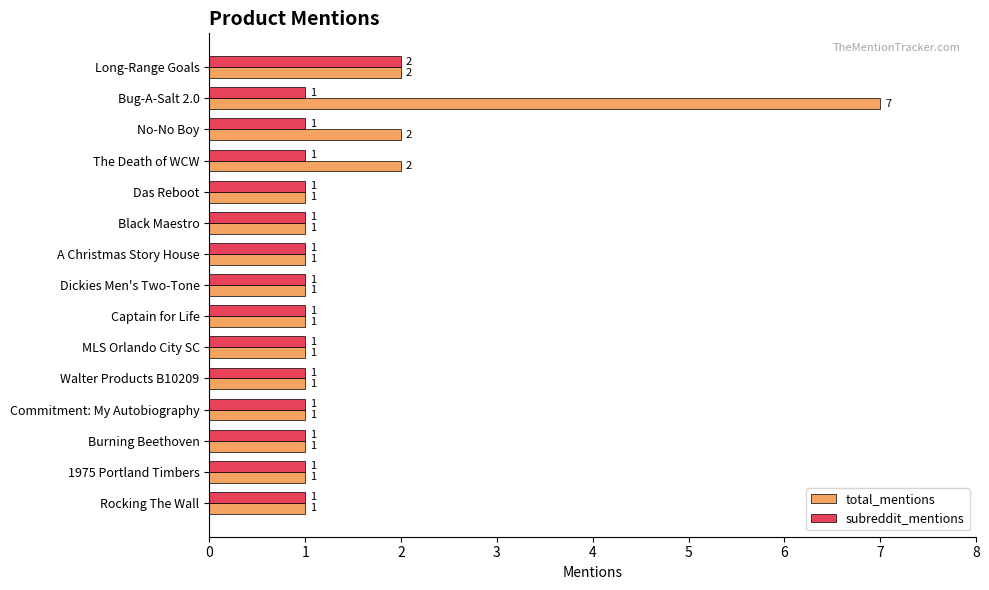

Rank the series by their average value, from highest to lowest.

total_mentions, subreddit_mentions